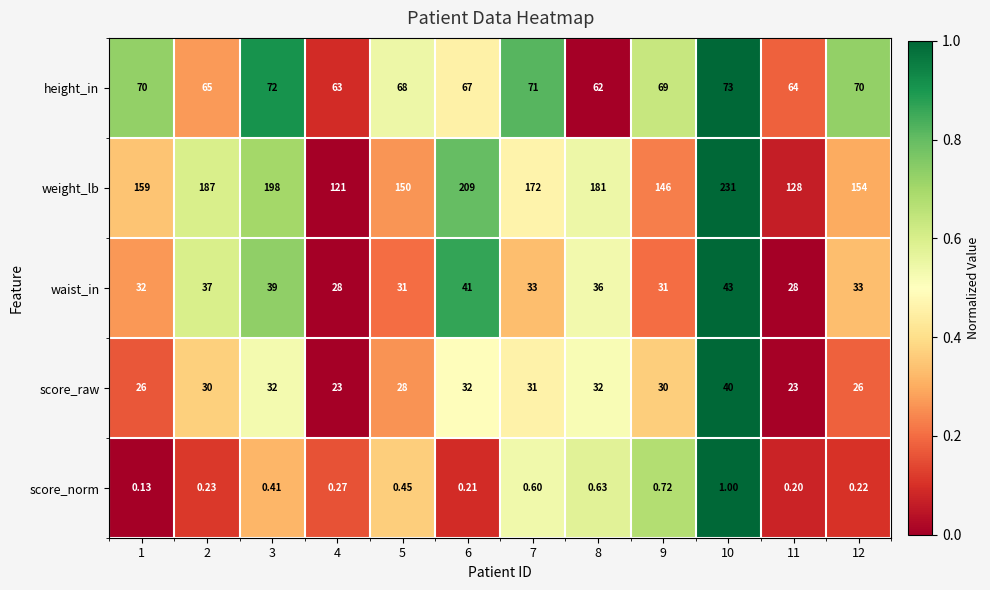

Which series has the largest total across all categories?

weight_lb